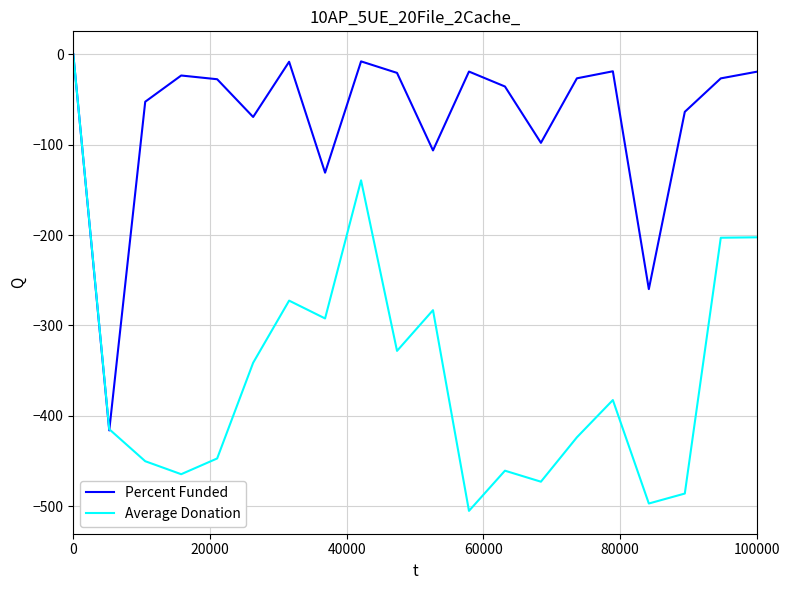

Rank the series by their average value, from lowest to highest.

Average Donation, Percent Funded